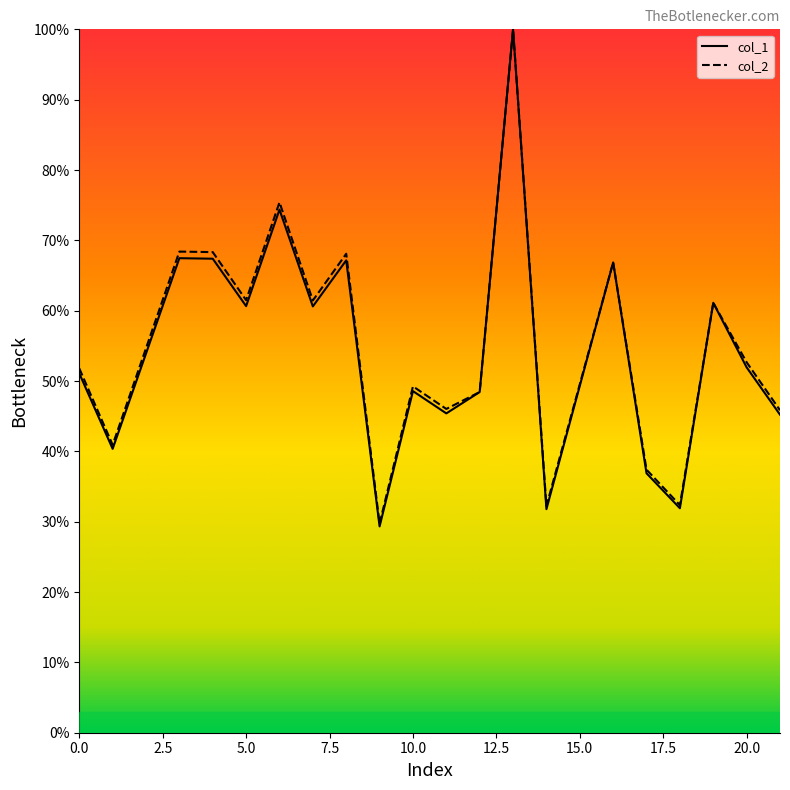

Count the number of categories in the chart.

20